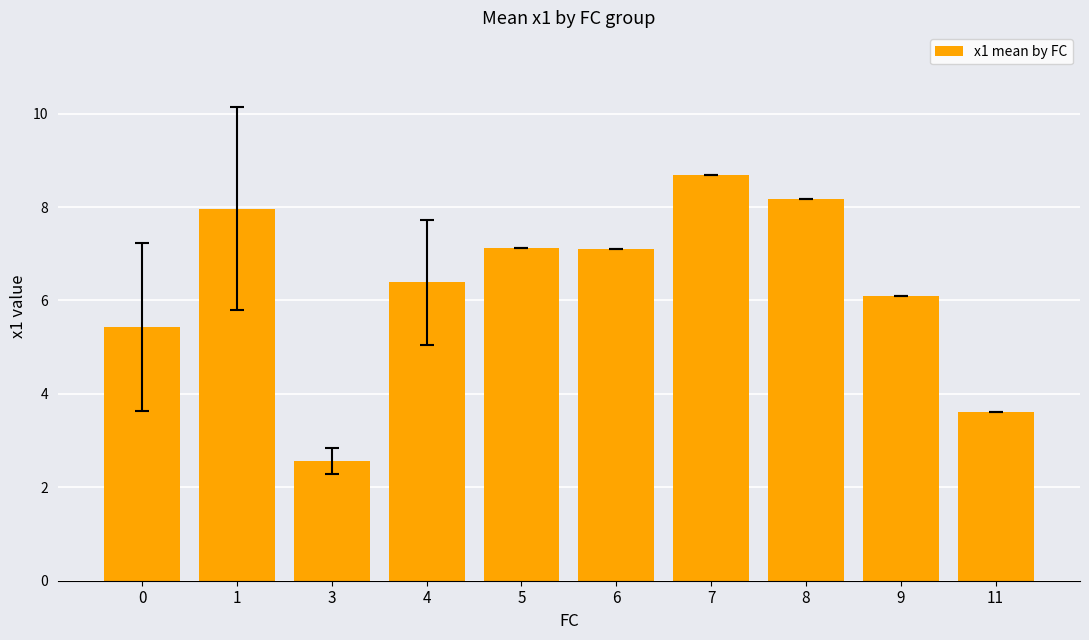

Approximately how many times larger is the value at 3 compared to 11?

0.7